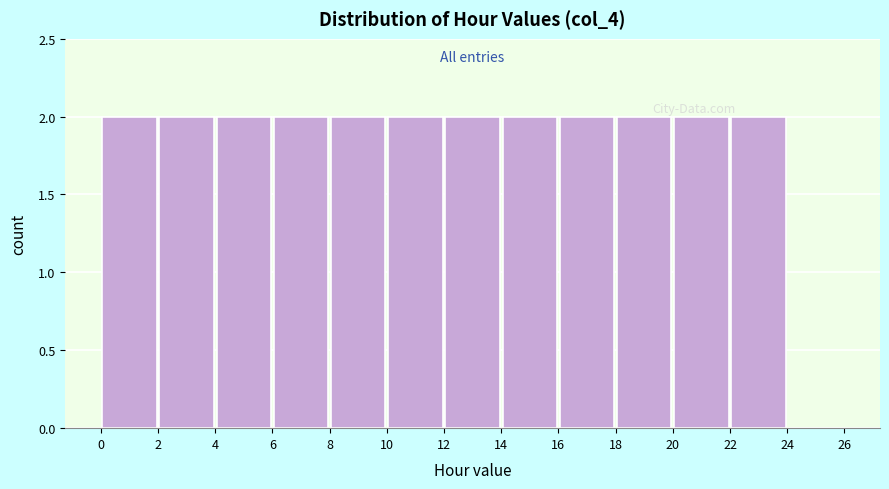

How tall is the bar that spans 16 to 18 on the x-axis? The values are not printed on the chart, so give them approximately, as read against the axis.

2